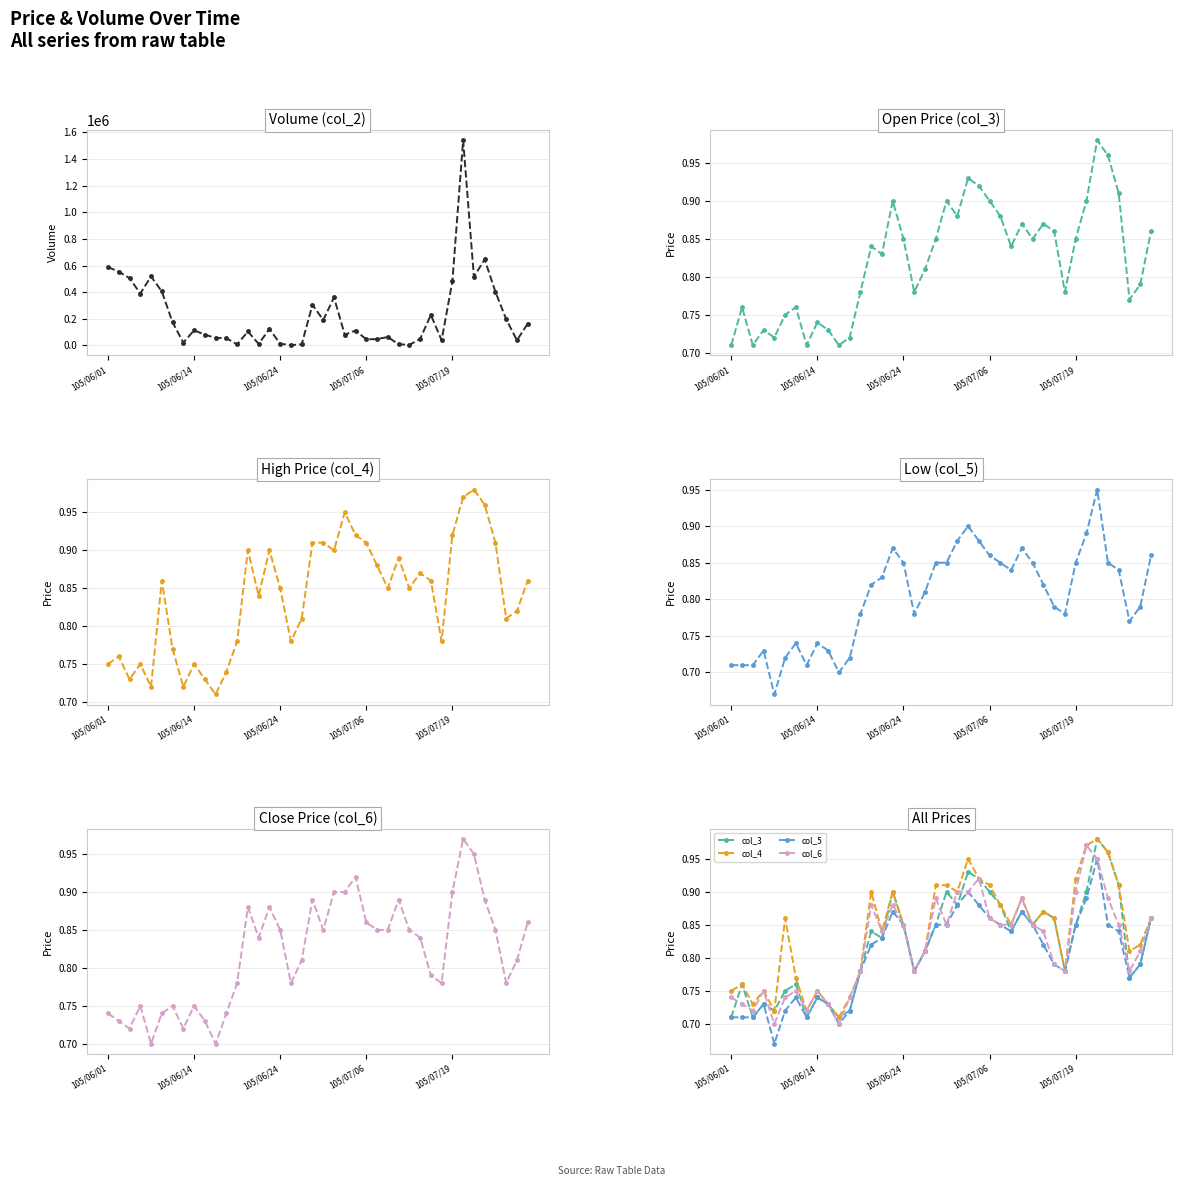

What is the lowest value of the col_2 series?

2340.0